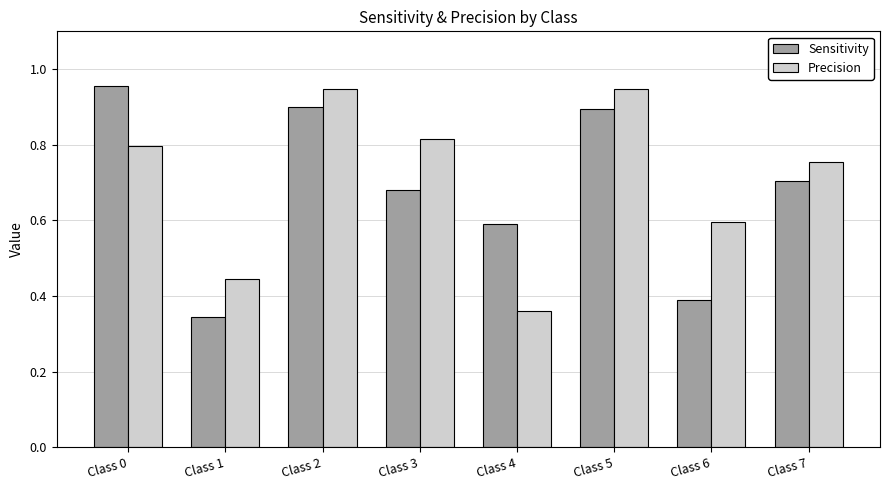

What is the sum of the Precision values at Class 0 and Class 4?

1.2